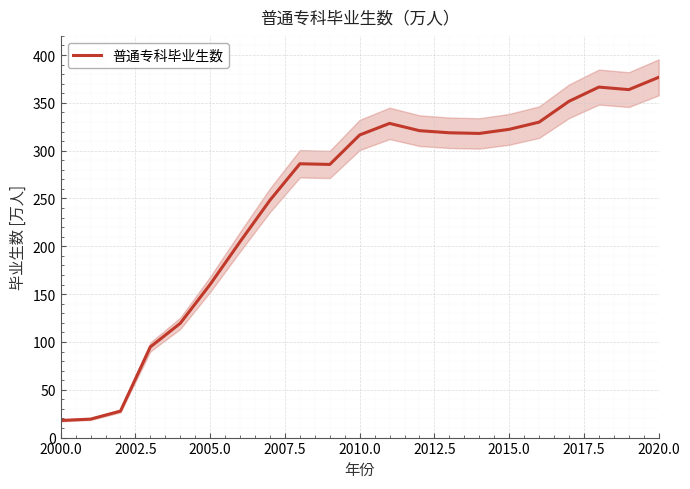

The value of 普通专科毕业生数 at 2000.0 is 17.9. True or false?

True